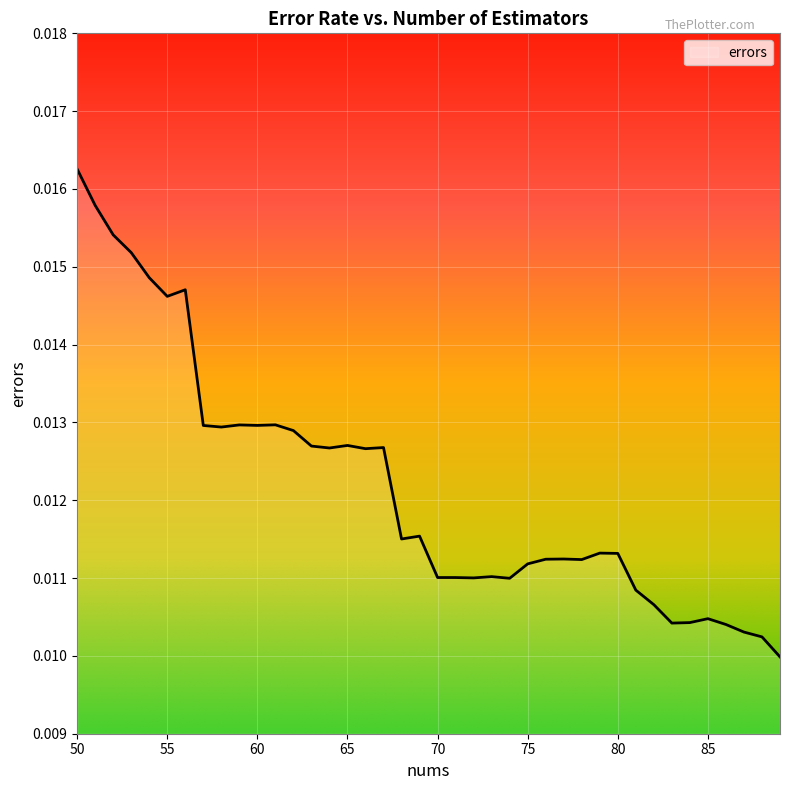

How many interior local valleys (lower than both neighbors) does the data have?

10